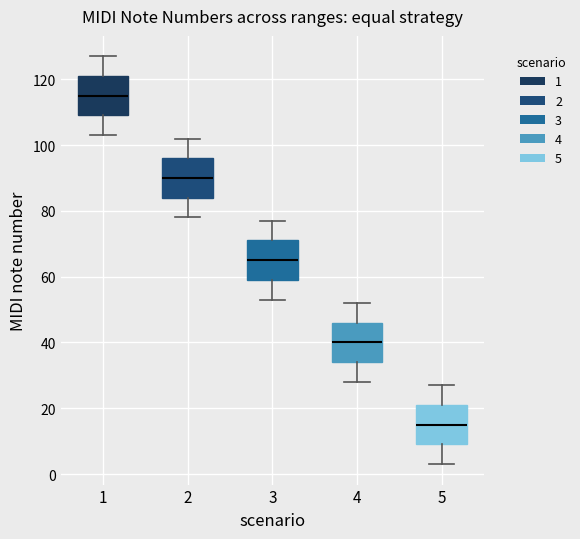

Which box's median line is the lowest?

5